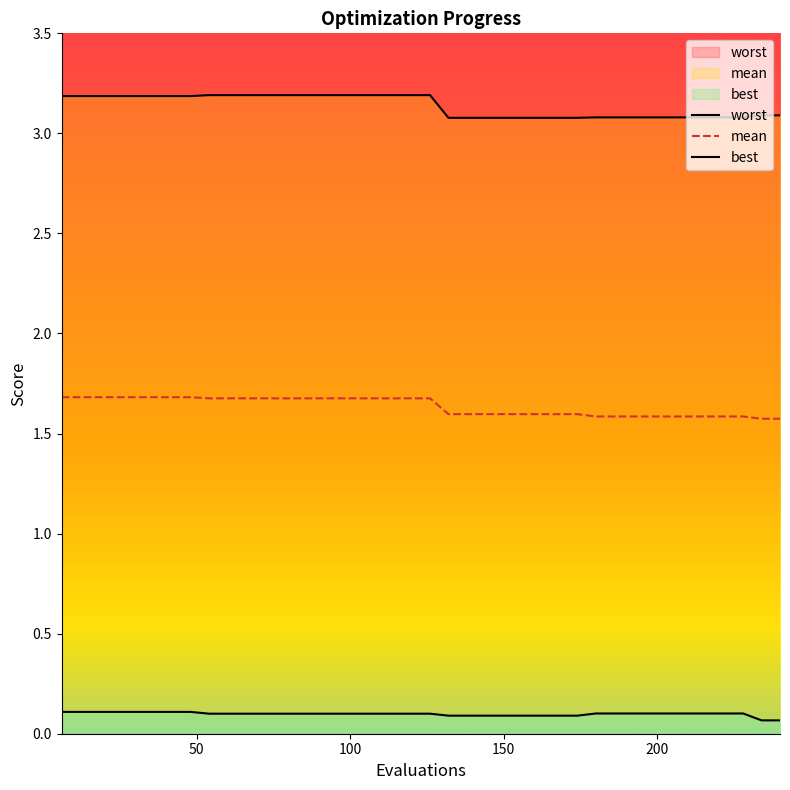

Rank the series by their maximum value, from highest to lowest.

worst, mean, best